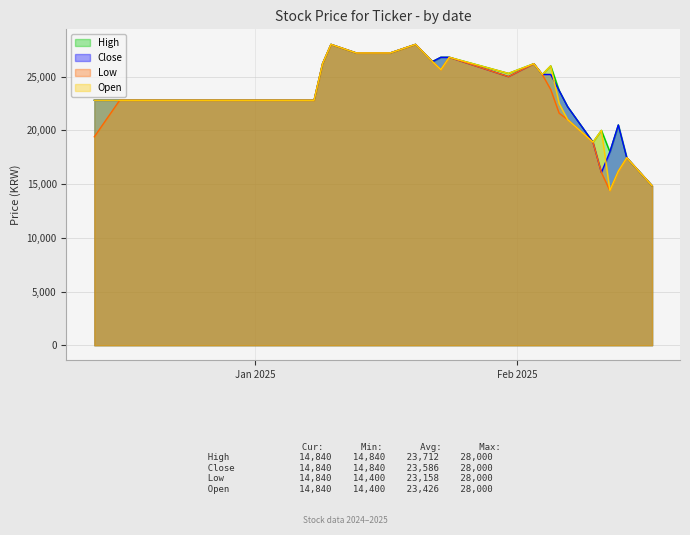

The Close series shows 12366 at 2025-01-09. True or false?

False